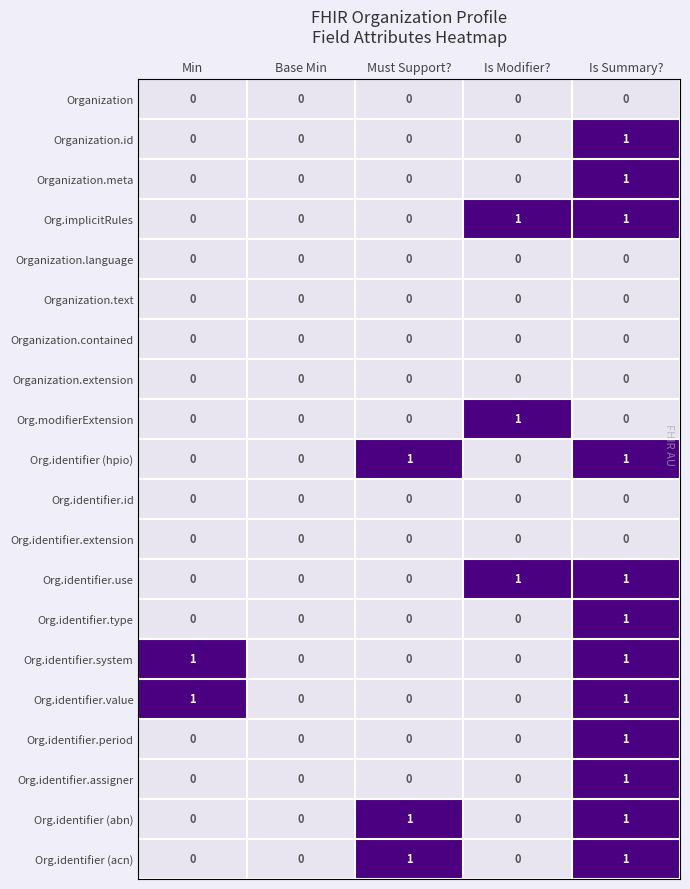

Is it true that Org.implicitRules equals 1 at Is Modifier??

True